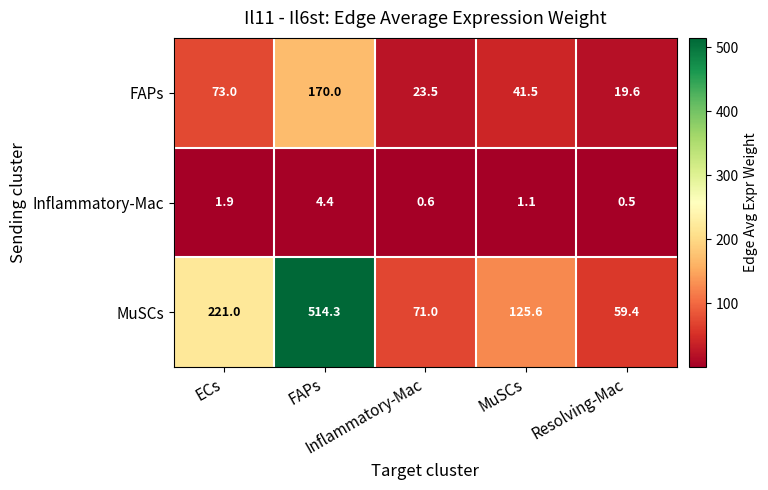

Which series changed the most between ECs and MuSCs?

MuSCs